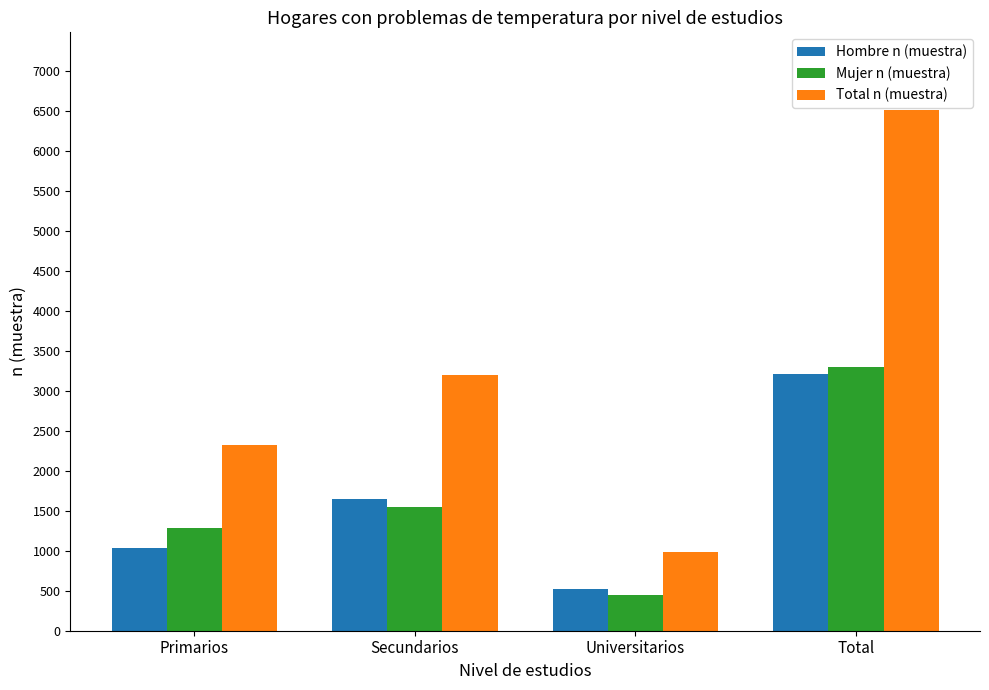

What is the label of the 3rd bar from the right?

Secundarios